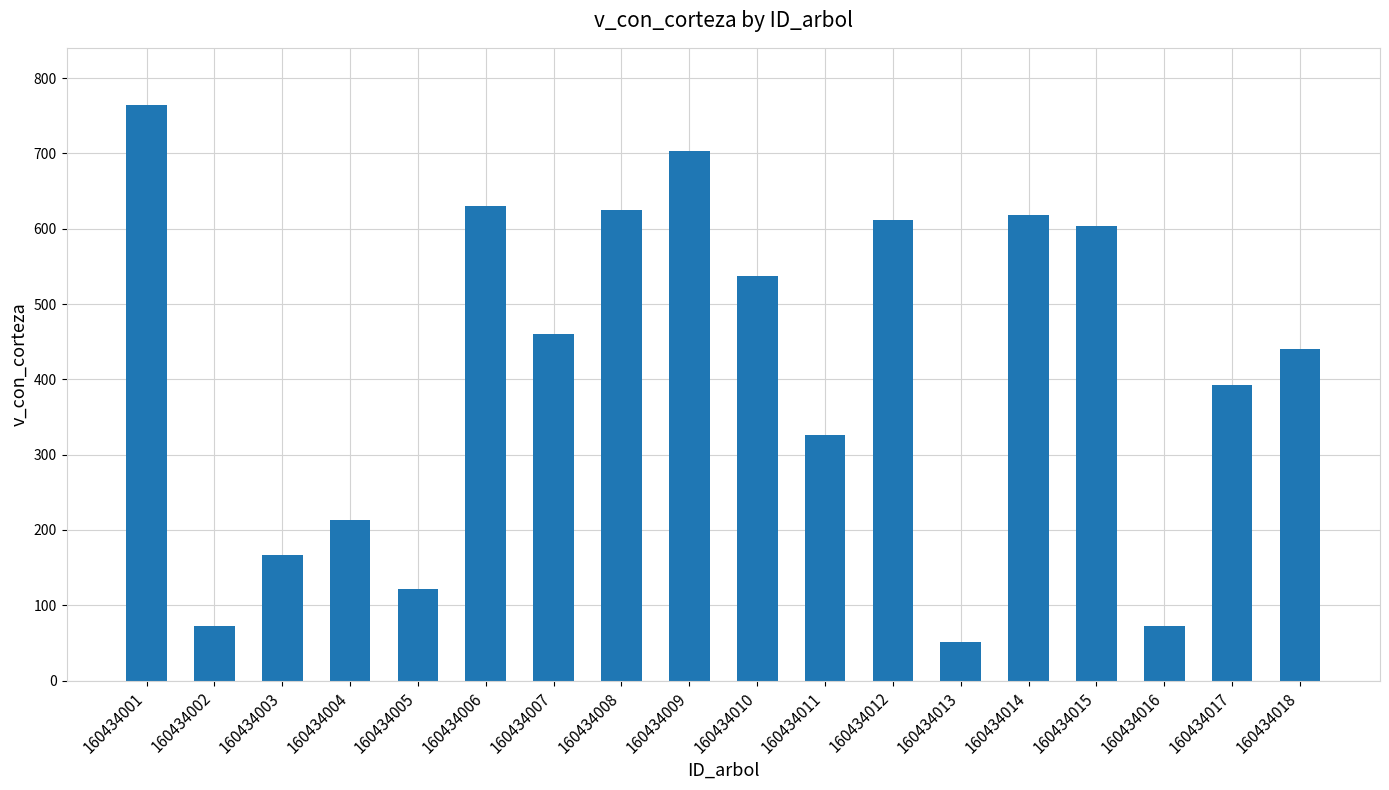

At which label is the value closest to 407?

160434017